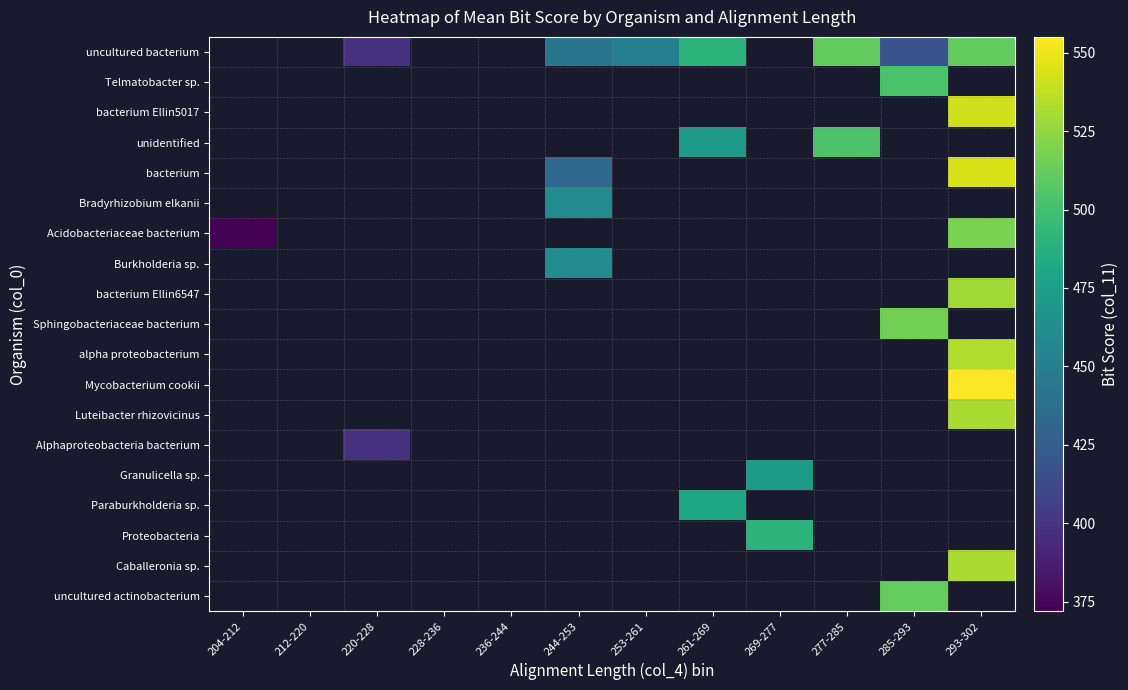

The value of Acidobacteriaceae bacterium at 204-212 is 621.5. True or false?

False